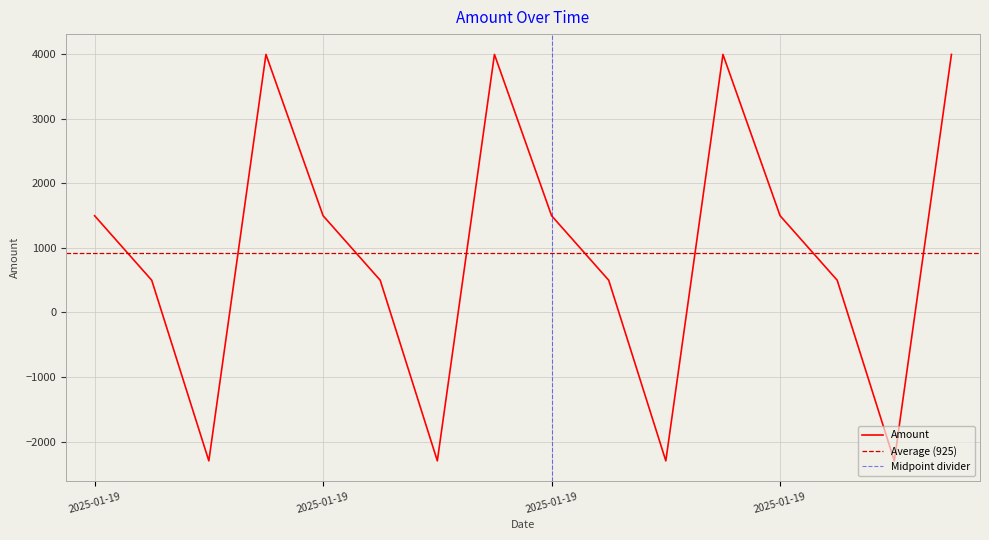

How many values are between 500 and 4000?

12